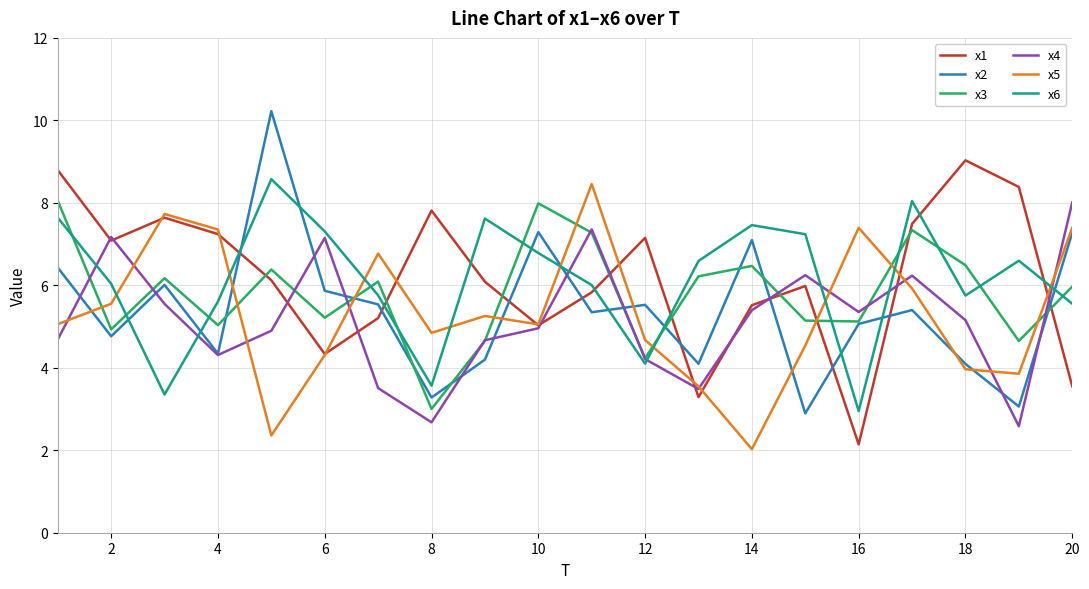

After their last crossing, which series has the higher values: x3 or x1?

x3